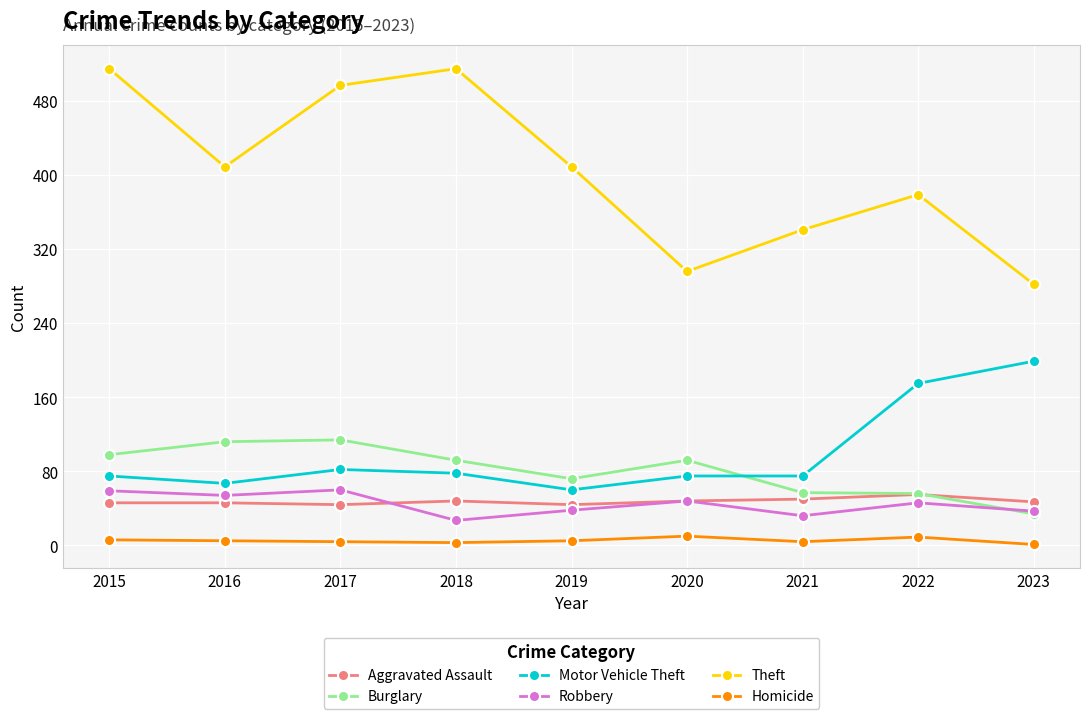

True or false: Theft has more than 0 interior local peaks.

True